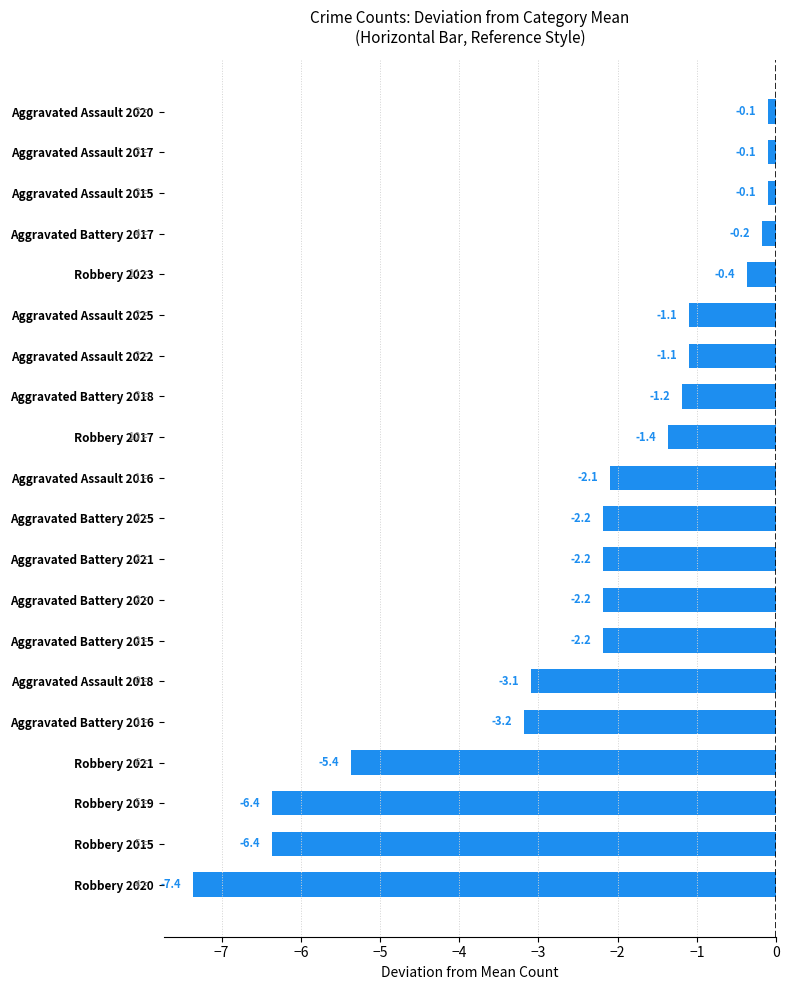

At which category does the chart reach its minimum across all series?

Robbery 2020